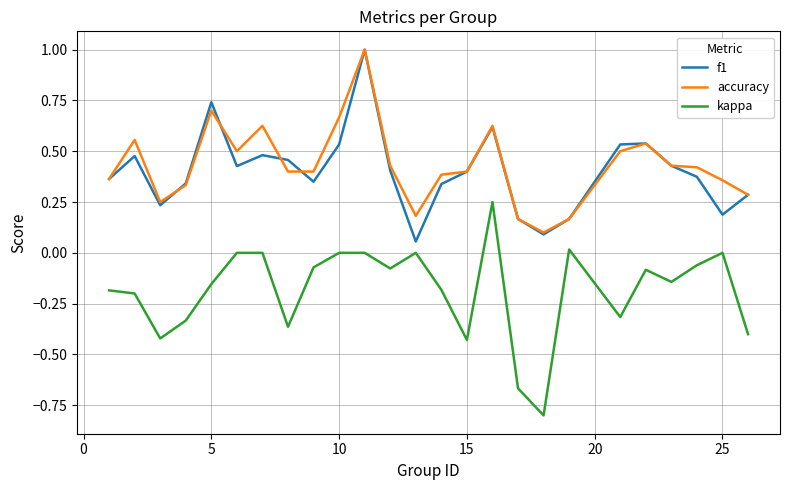

True or false: kappa has more than 1 points higher than both neighbors.

True